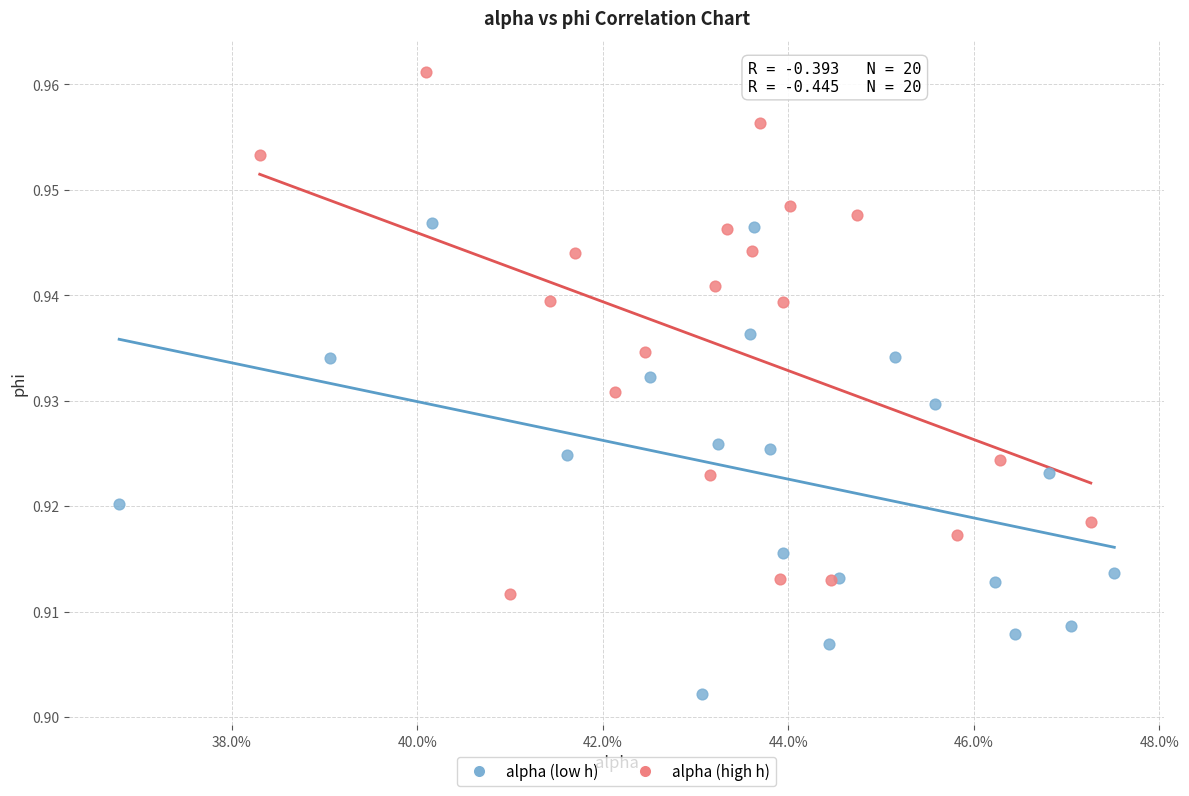

Which series reaches the maximum Y coordinate?

alpha (high h)